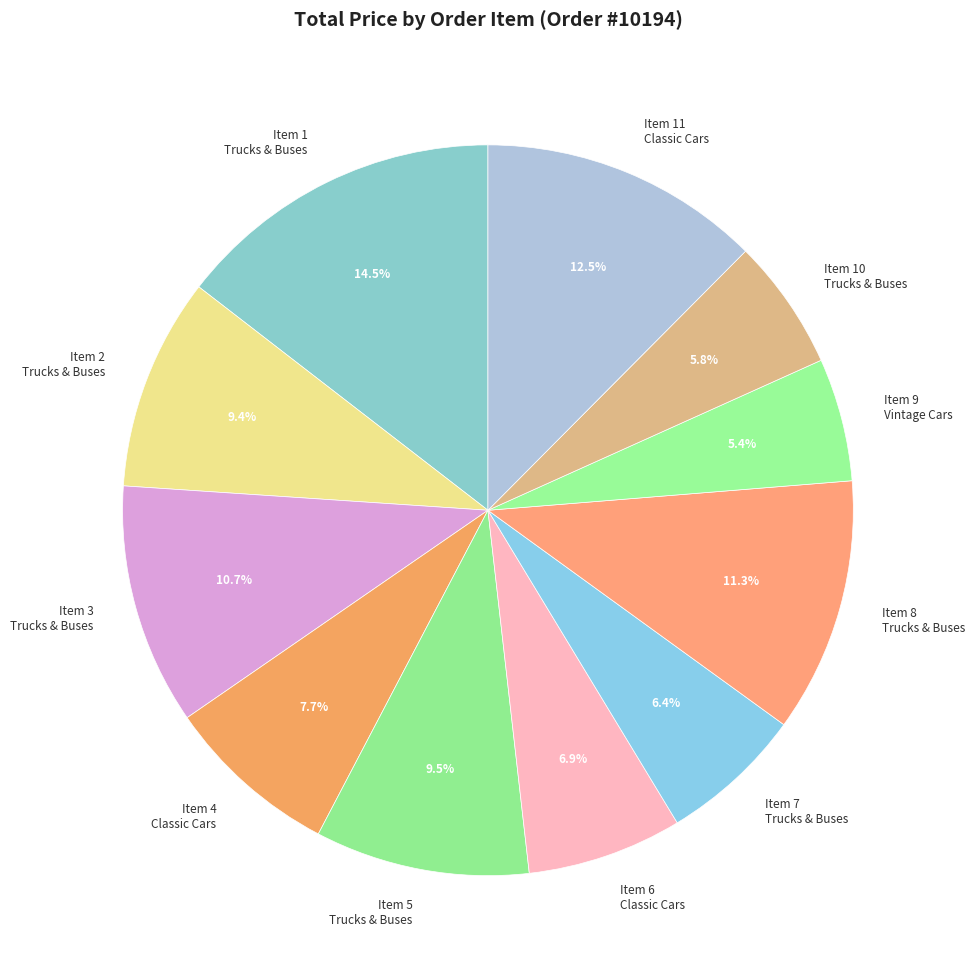

Does Item 3 Trucks & Buses represent more than half of the total?

No